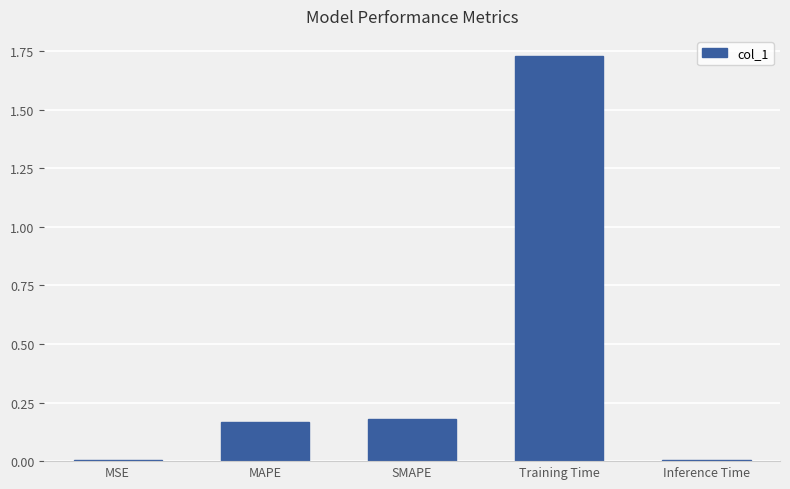

Which category has the highest value across all series?

Training Time